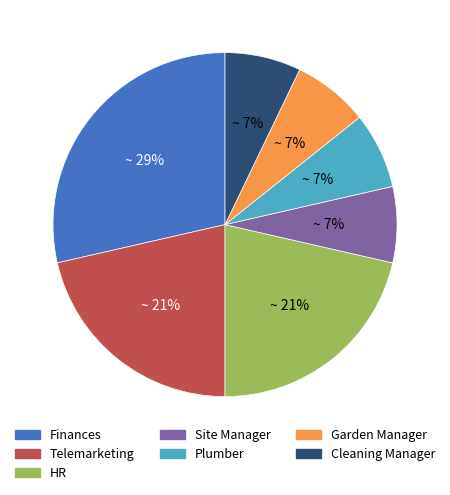

To the nearest percent, what is the average slice percentage?

14%